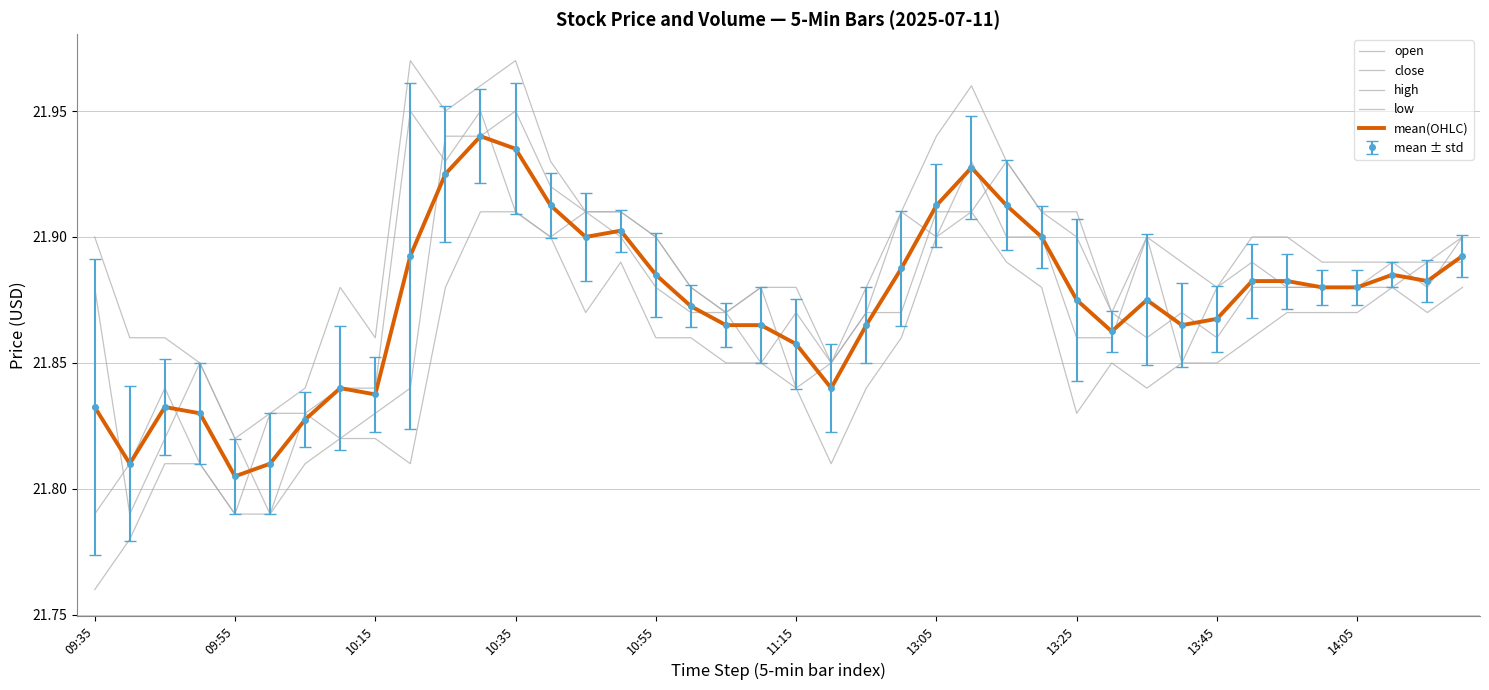

True or false: close and low cross at least once.

False